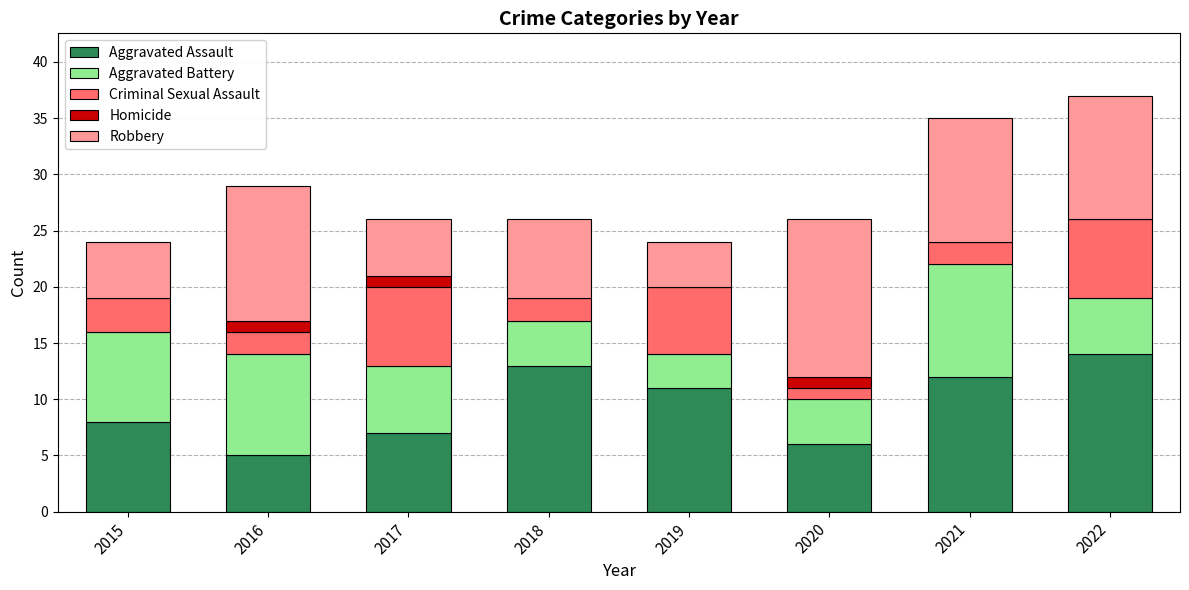

Are the bars horizontal?

No